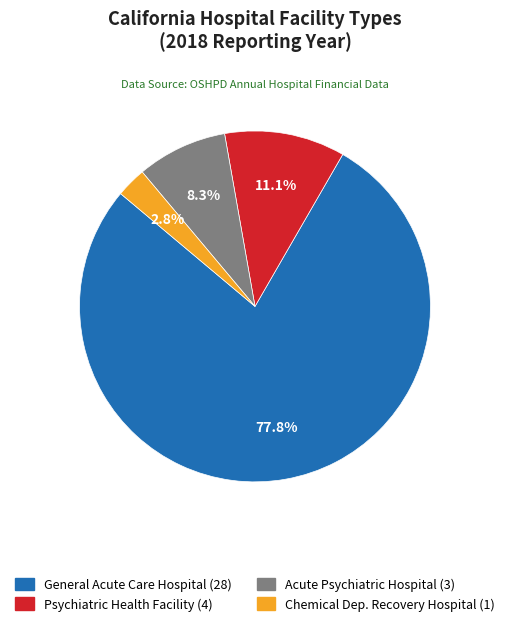

To the nearest percent, what percentage of the pie is General Acute Care Hospital?

78%